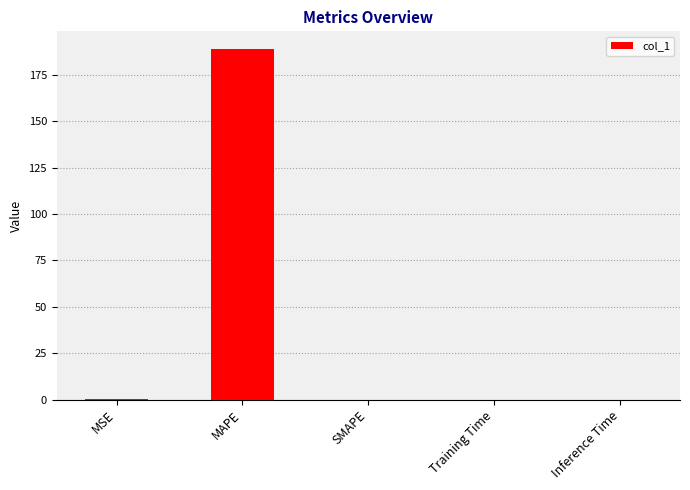

What is the change in value from MAPE to SMAPE?

-189.0